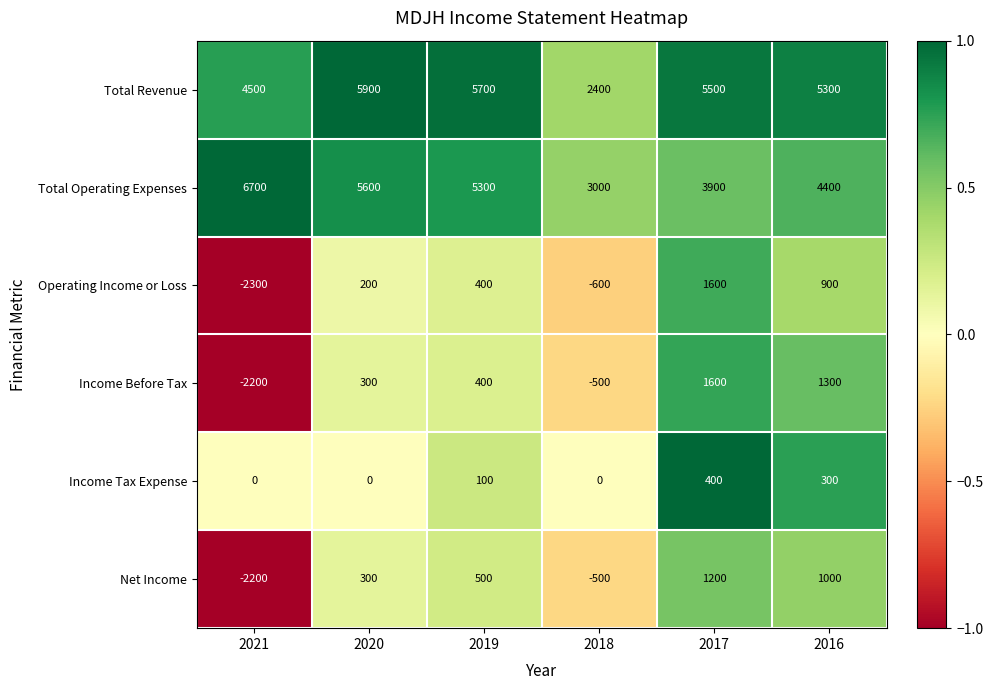

Rank the series at 2016 from highest to lowest value.

Total Revenue, Total Operating Expenses, Income Before Tax, Net Income, Operating Income or Loss, Income Tax Expense